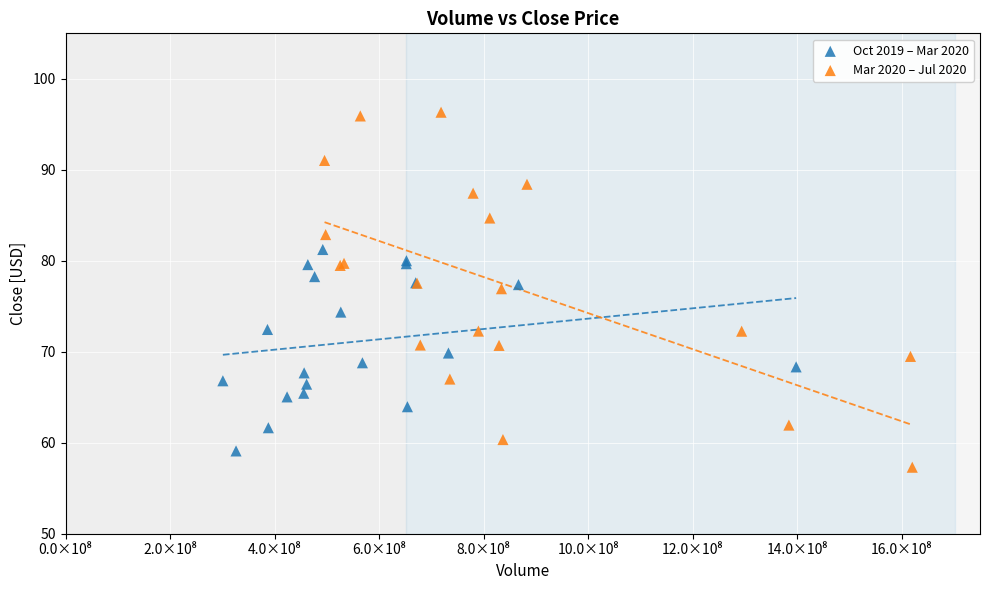

Which series contains the highest Y value?

Mar 2020 – Jul 2020